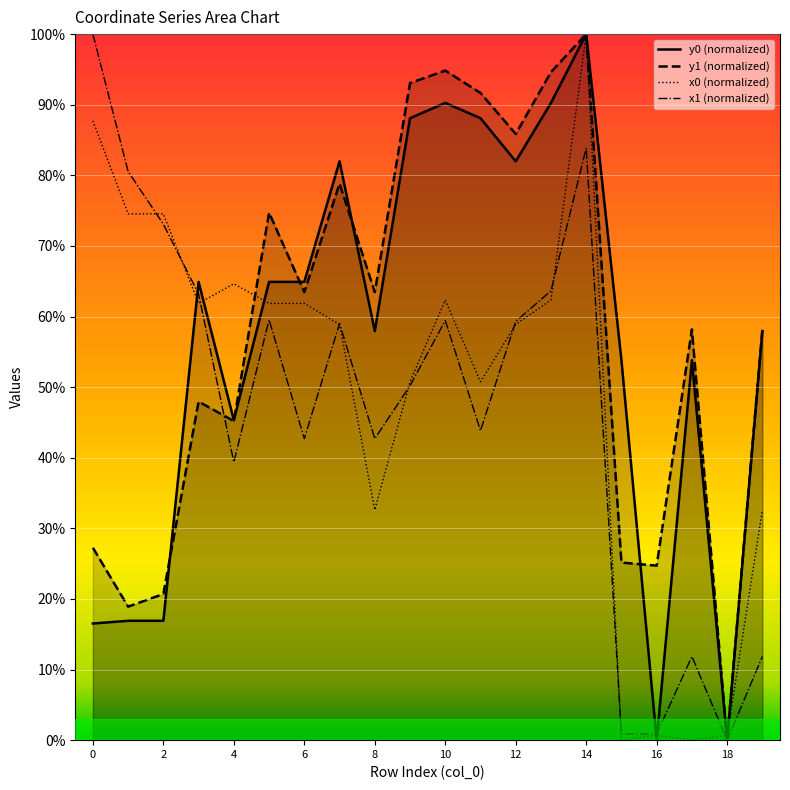

What is the average value of the x1 series?

47.3